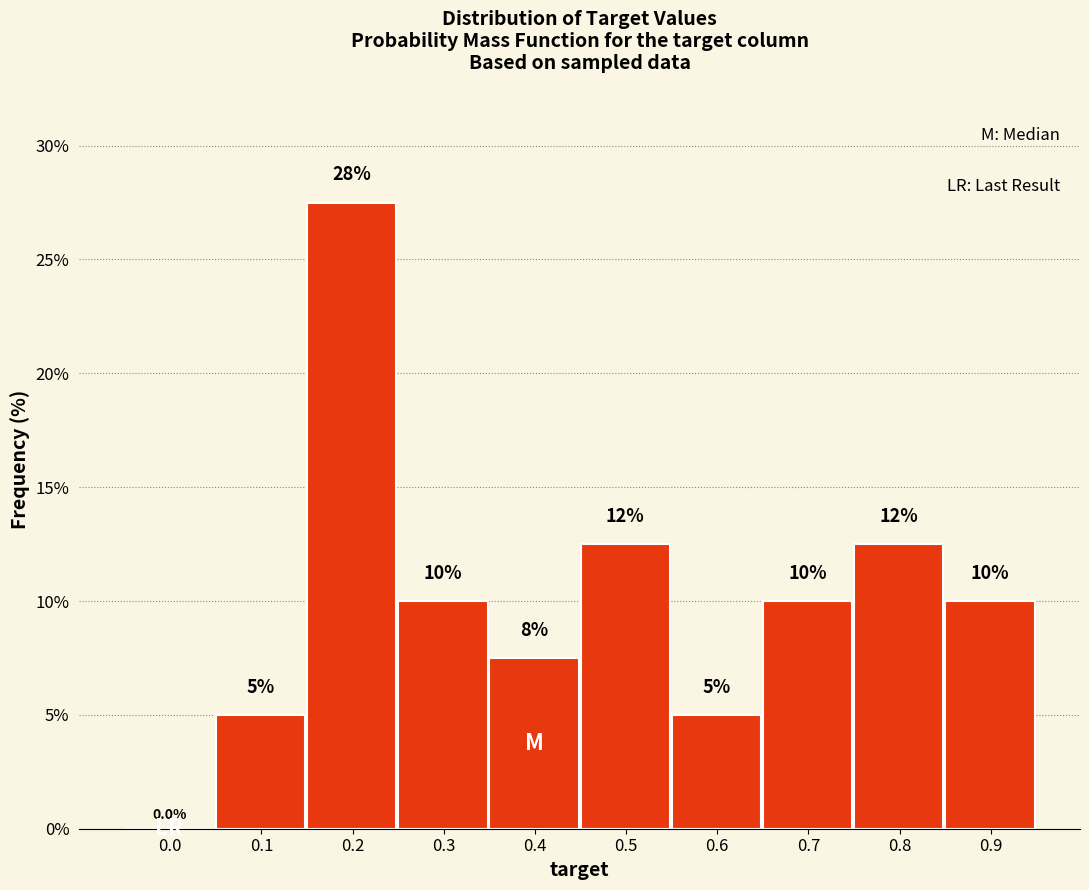

Reading left to right, list all the values displayed in this chart.

0.0=0.0	0.1=5.0	0.2=27.5	0.3=10.0	0.4=7.5	0.5=12.5	0.6=5.0	0.7=10.0	0.8=12.5	0.9=10.0